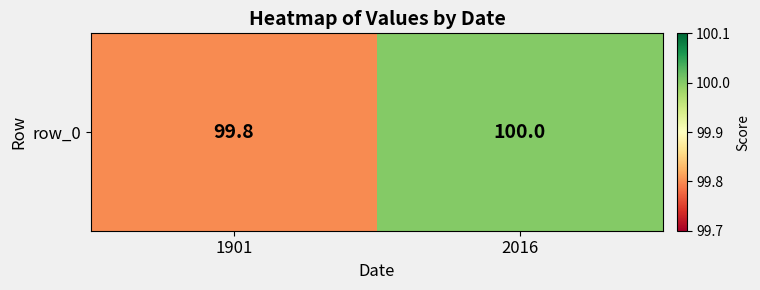

List the labels in order of value, smallest first.

1901, 2016